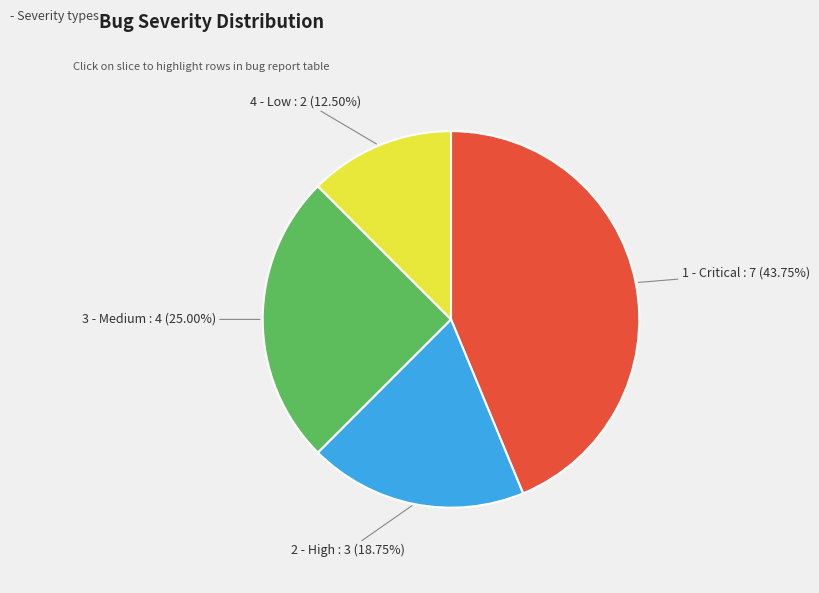

What percentage is the 2 - High slice, to the nearest percent?

19%